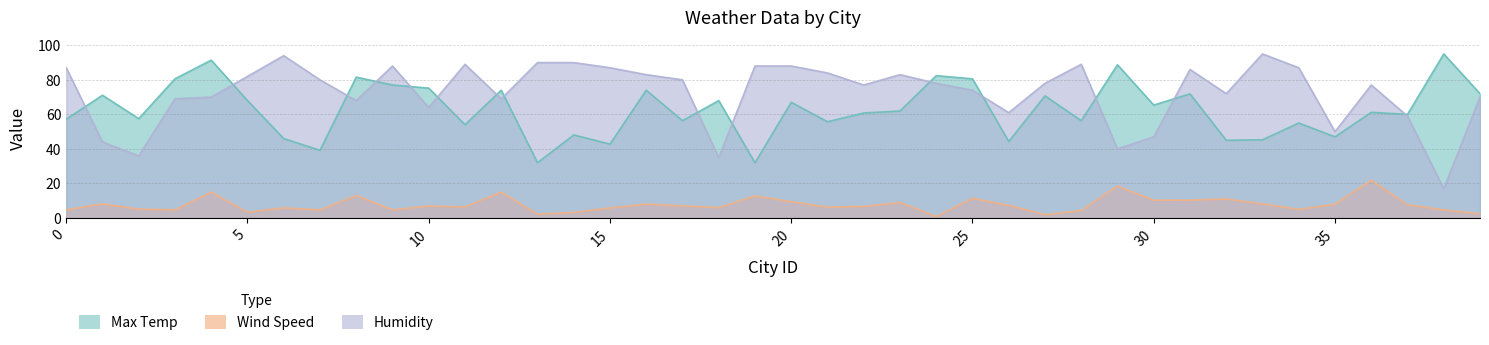

Is it true that Max Temp equals 68.0 at 5?

True